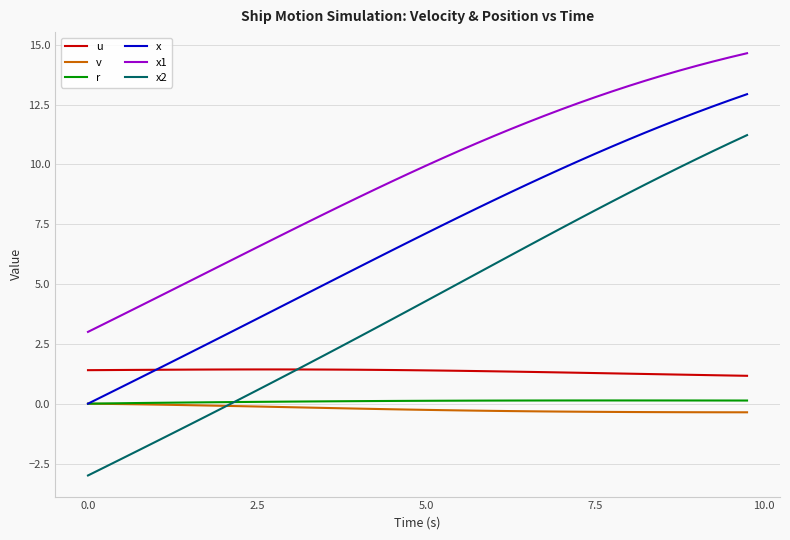

True or false: x1 and v intersect in this chart.

False